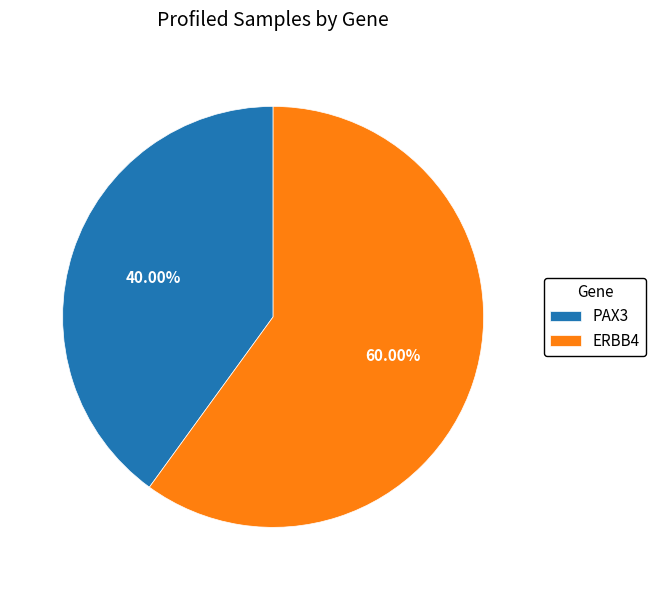

Rank the categories by value from lowest to highest.

PAX3, ERBB4